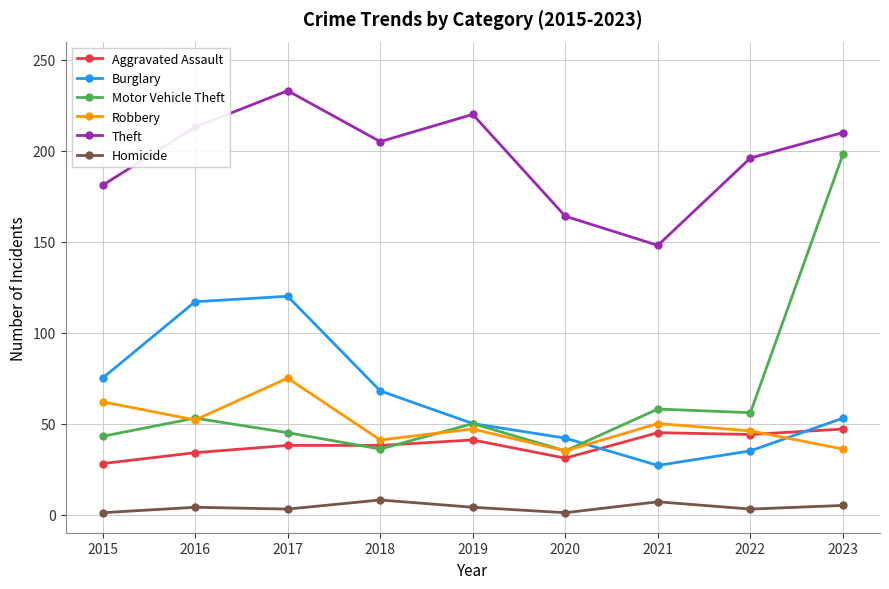

List the series in order of their peak value, lowest first.

Homicide, Aggravated Assault, Robbery, Burglary, Motor Vehicle Theft, Theft